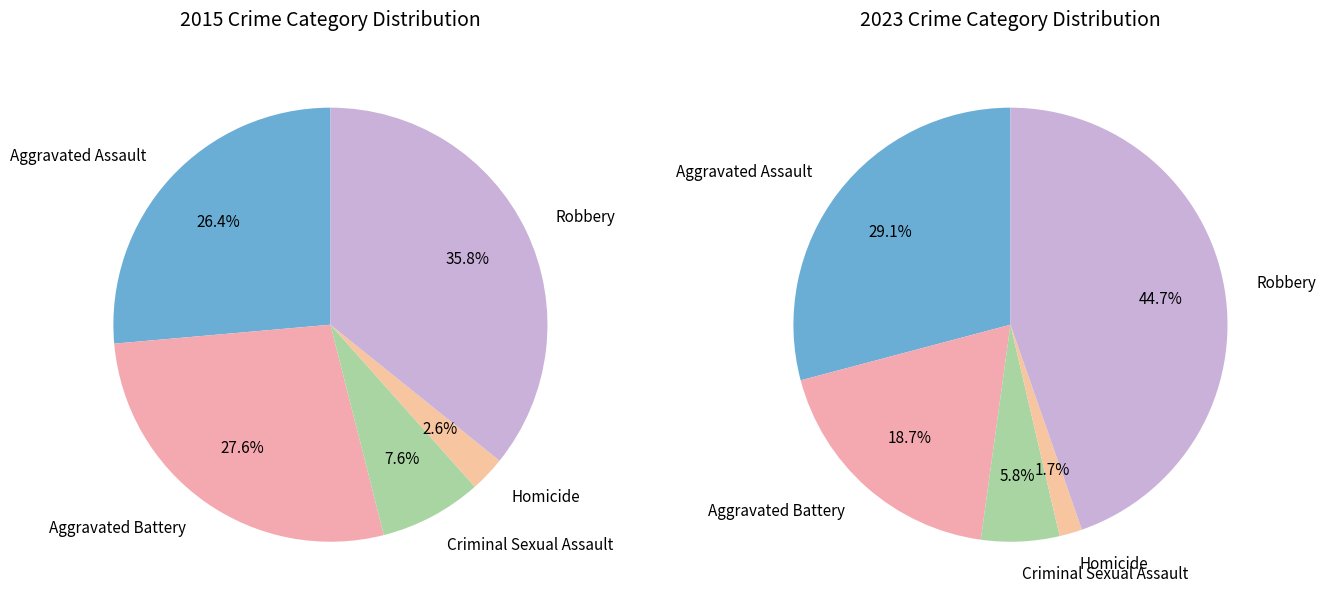

Rank the series at 3 from highest to lowest value.

values_2015, values_2023